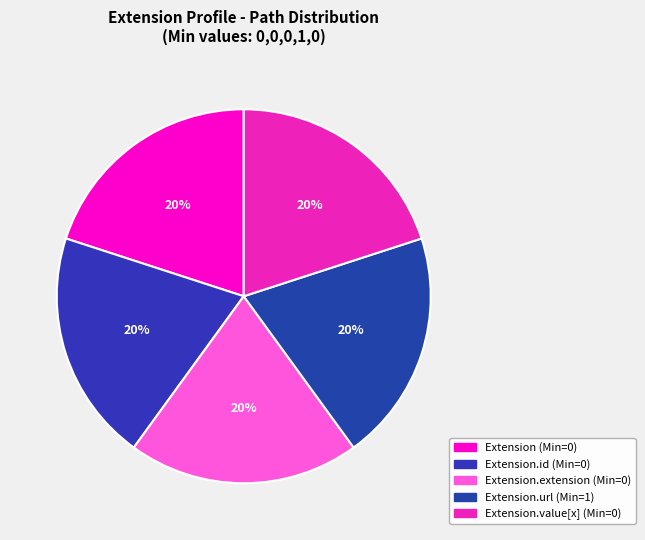

Is there a majority slice in this chart?

No